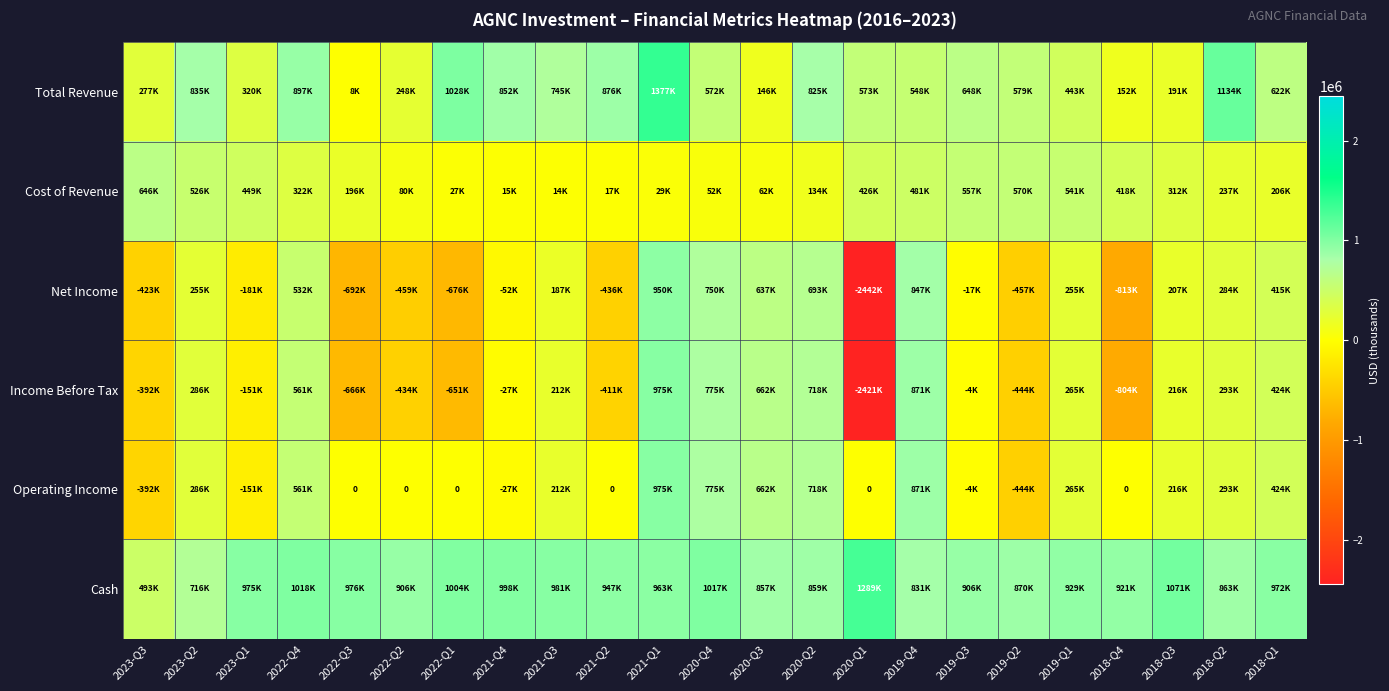

Rank the series by their maximum value, from lowest to highest.

Cost of Revenue, Net Income, Income Before Tax, Operating Income, Cash, Total Revenue